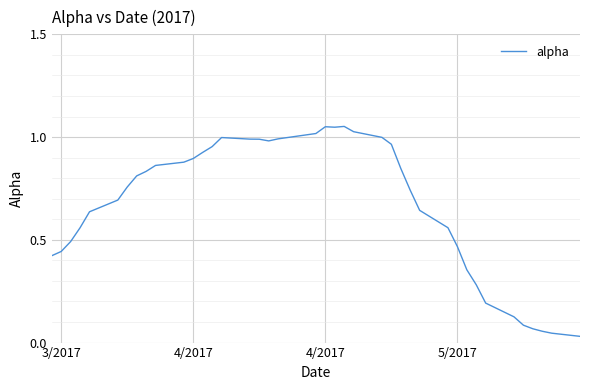

Reading right to left, what are all the values shown in this chart?

0.0	0.0	0.1	0.1	0.1	0.1	0.2	0.3	0.4	0.5	0.6	0.6	0.7	0.8	1.0	1.0	1.0	1.1	1.0	1.1	1.0	1.0	1.0	1.0	1.0	1.0	1.0	0.9	0.9	0.9	0.9	0.8	0.8	0.8	0.7	0.6	0.6	0.5	0.4	0.4